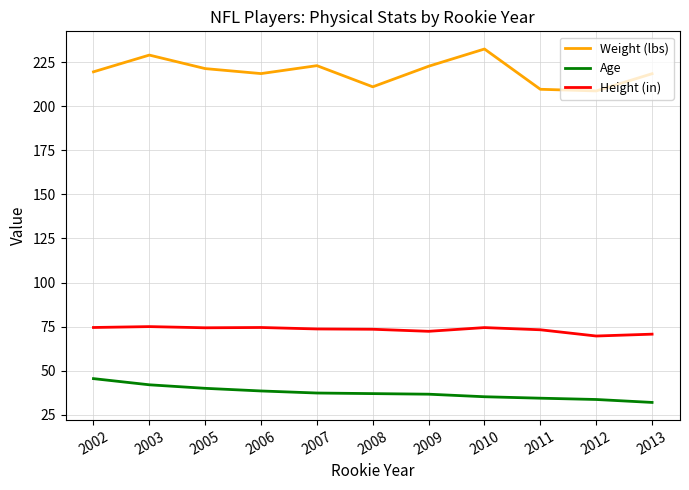

Which label corresponds to the smallest value in the chart?

2013